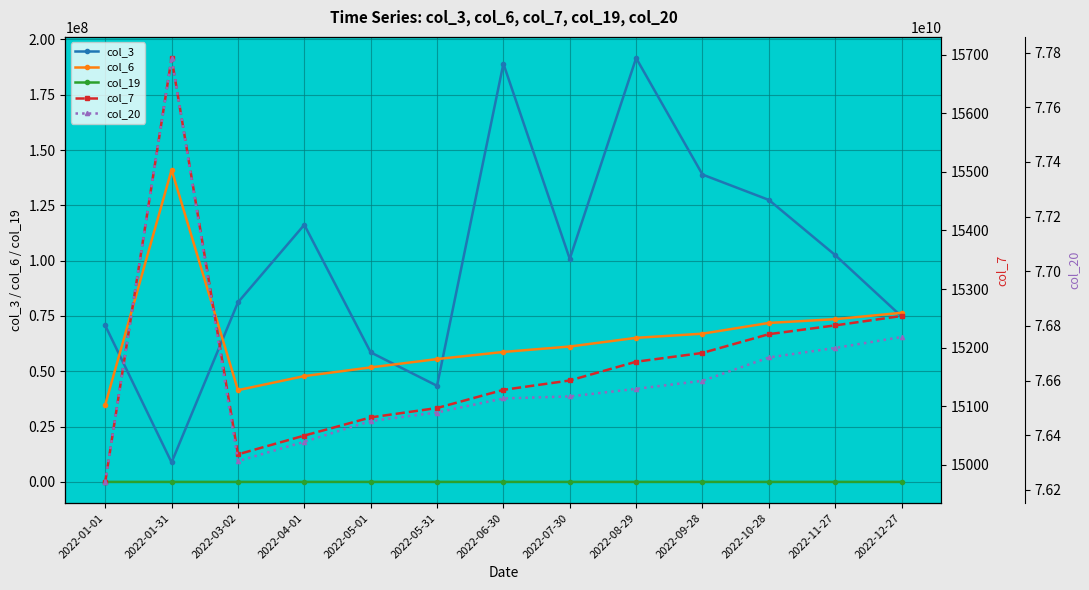

In col_20, how many points are lower than both neighbors (excluding endpoints)?

1